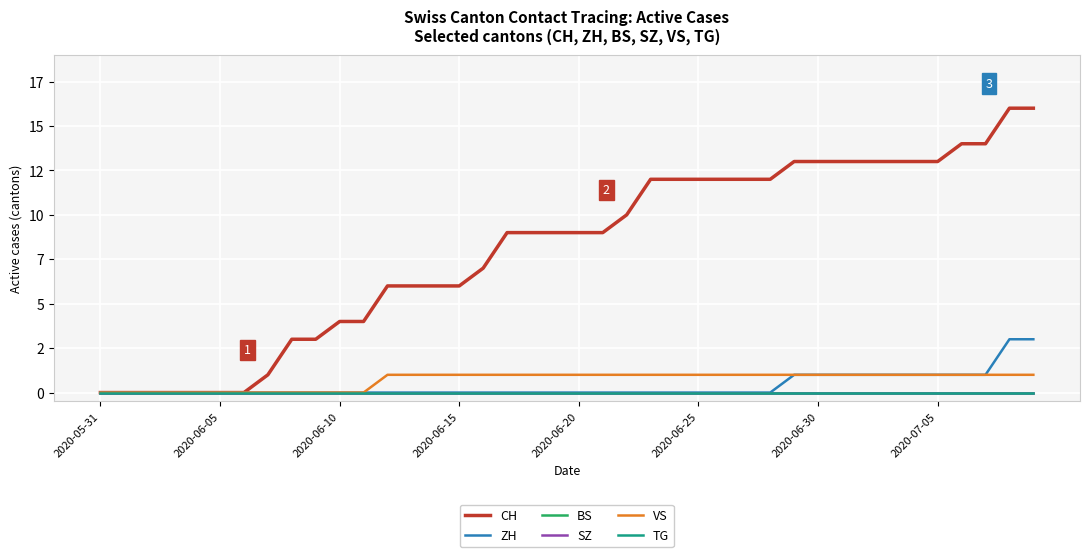

Is this an area chart (filled region under the line)?

No